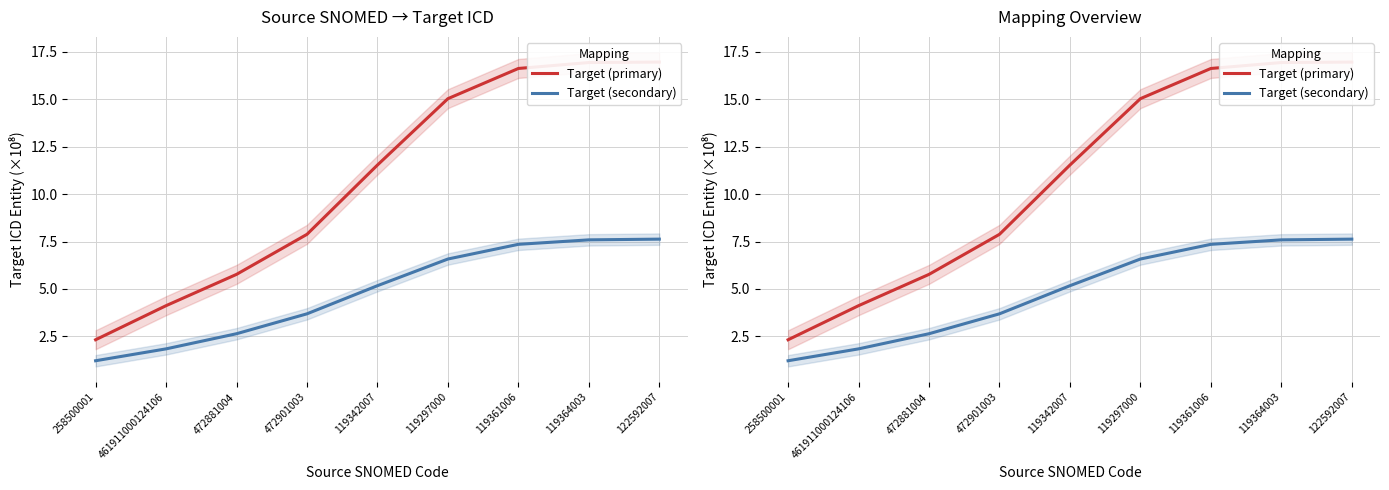

Reading right to left, list all the values displayed in this chart.

Target (primary): 122592007=17.0	119364003=16.9	119361006=16.6	119297000=15.0	119342007=11.5	472901003=7.9	472881004=5.8	461911000124106=4.1	258500001=2.3
Target (secondary): 122592007=7.6	119364003=7.6	119361006=7.4	119297000=6.6	119342007=5.2	472901003=3.7	472881004=2.6	461911000124106=1.8	258500001=1.2